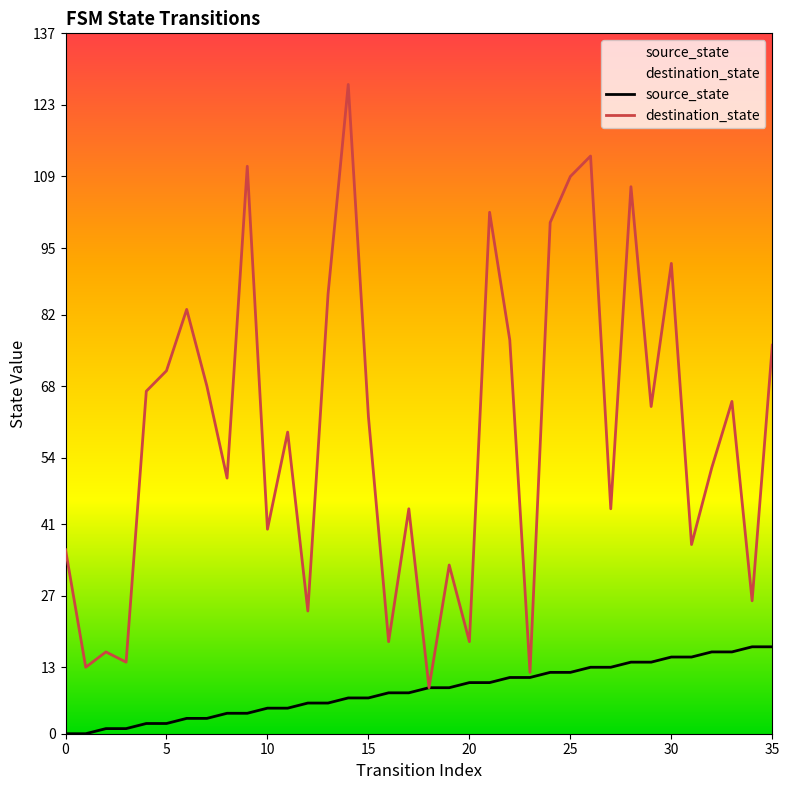

Is the value of destination_state at 10 greater than the value of source_state at 25?

Yes